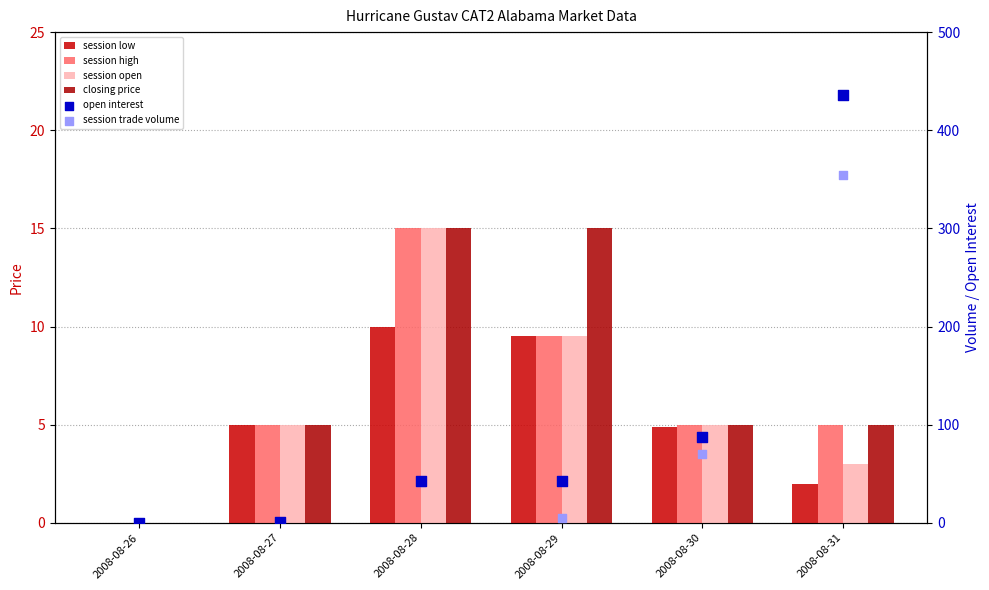

At which category is the sum across all series the highest?

2008-08-31